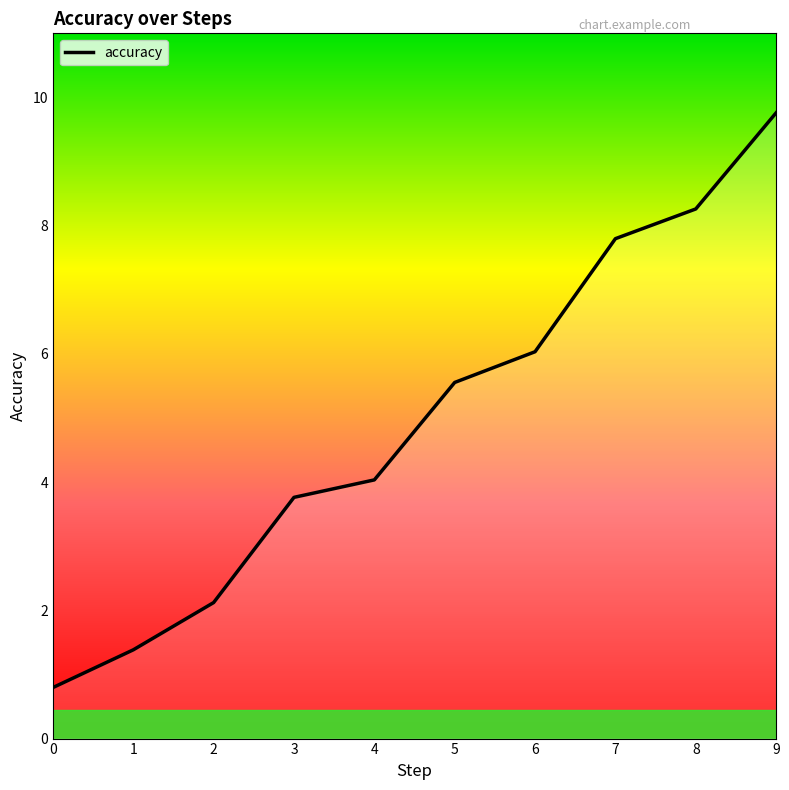

The chart shows a value of 13.3 at 9. True or false?

False